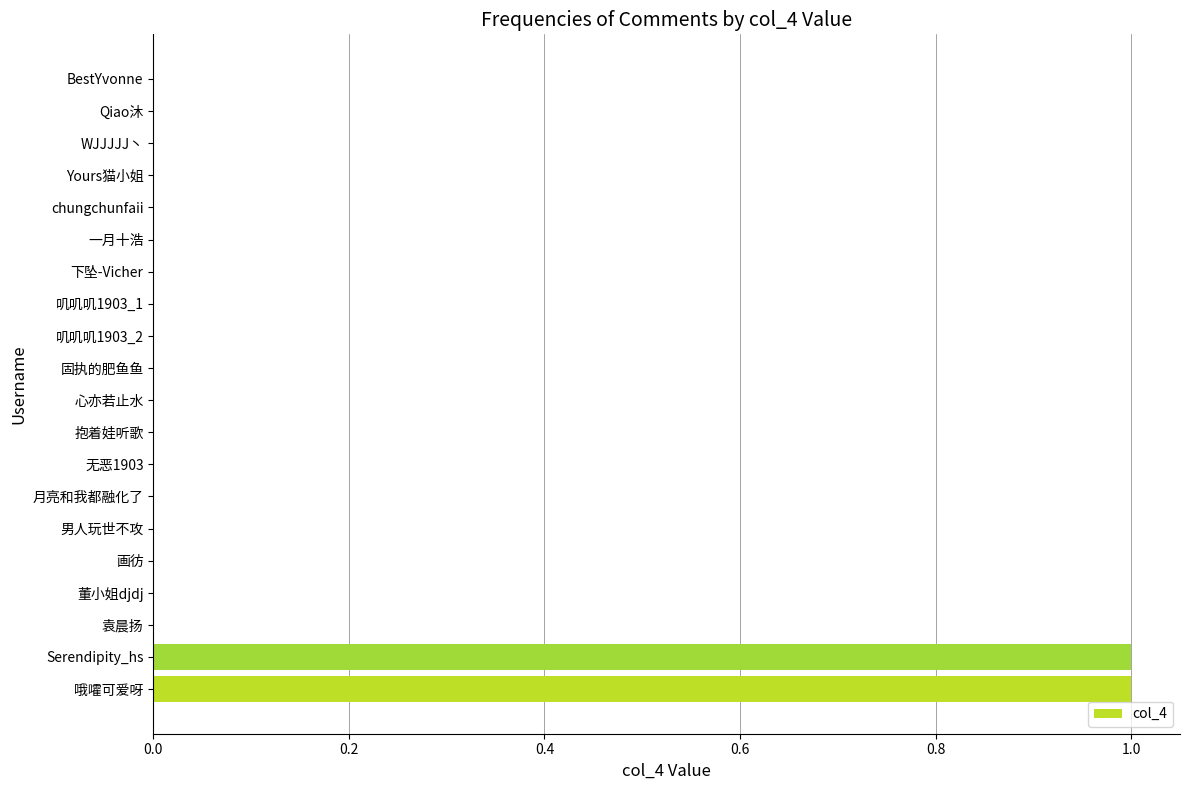

The chart shows a value of -1 at Yours猫小姐. True or false?

False